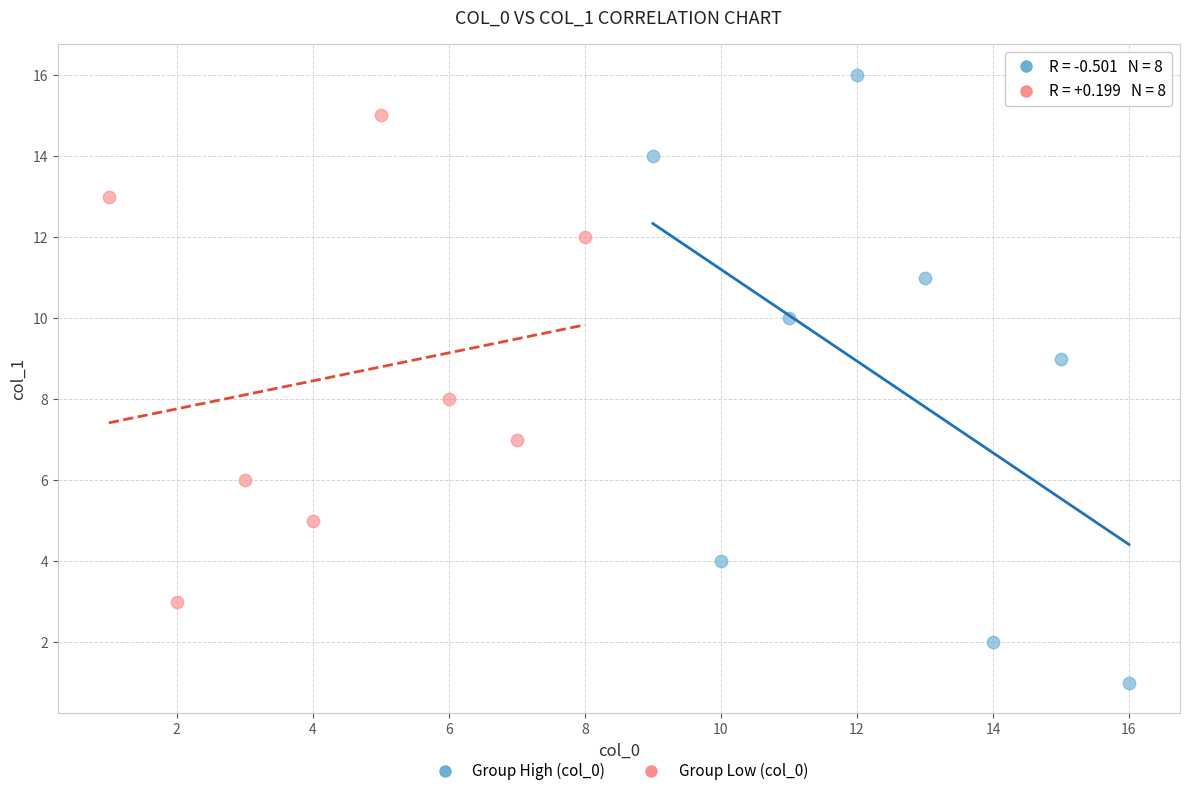

Which series reaches the minimum Y coordinate?

Group High (col_0)